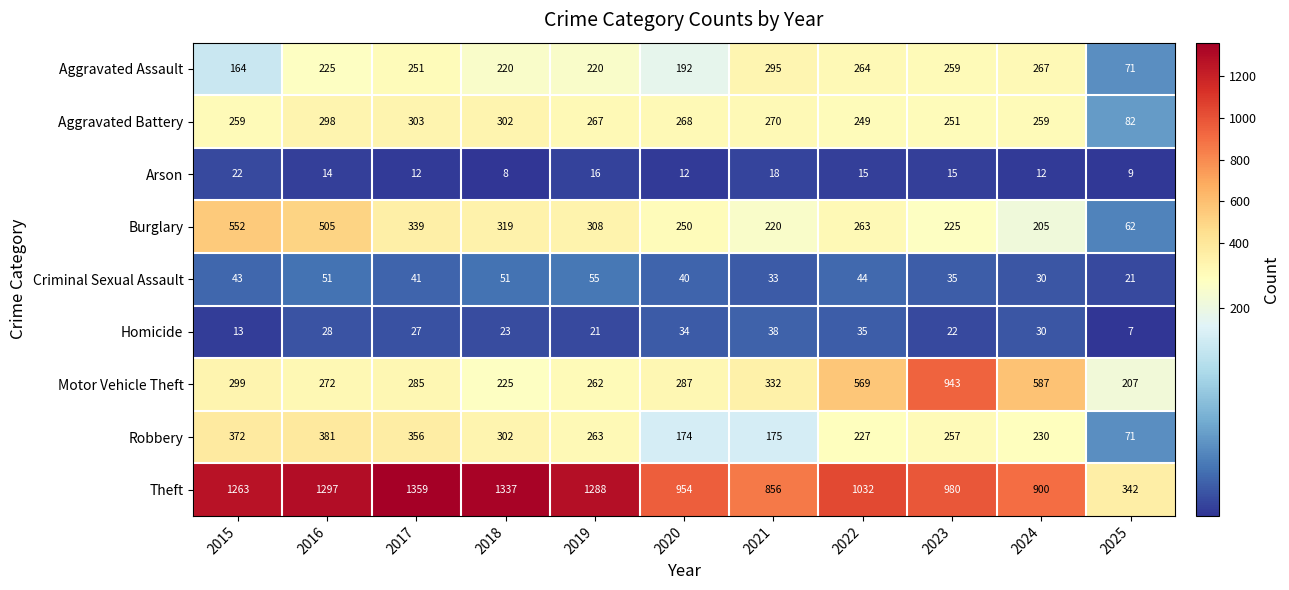

Which series changed the most between 2015 and 2025?

Theft